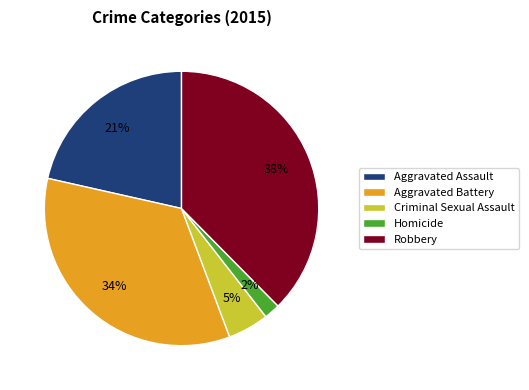

How many segments does this pie chart have?

5